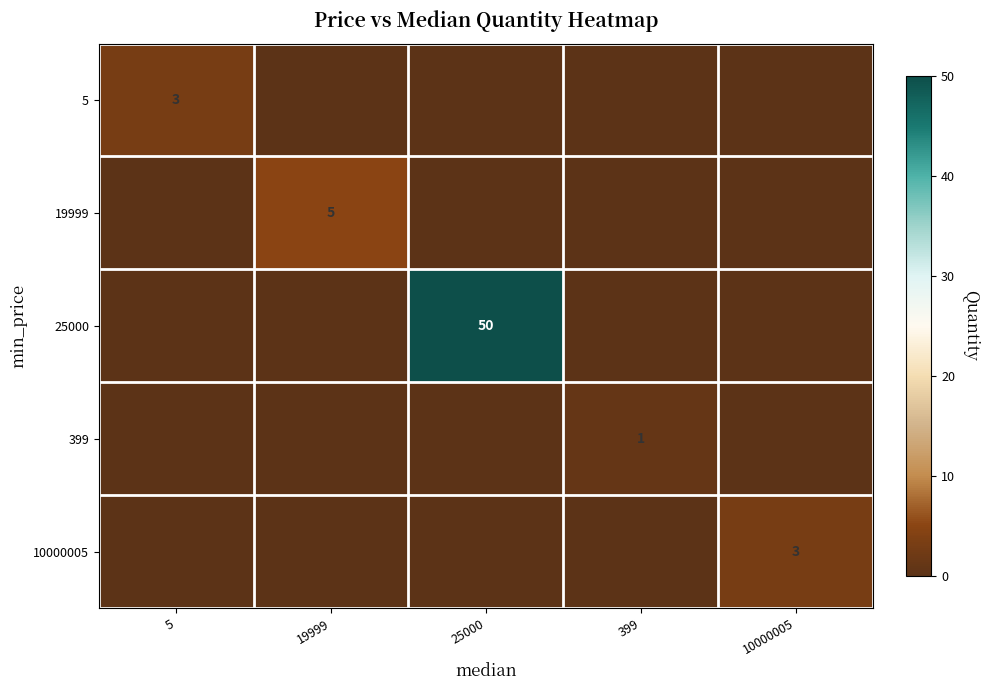

The 19999 series shows 8 at 19999. True or false?

False